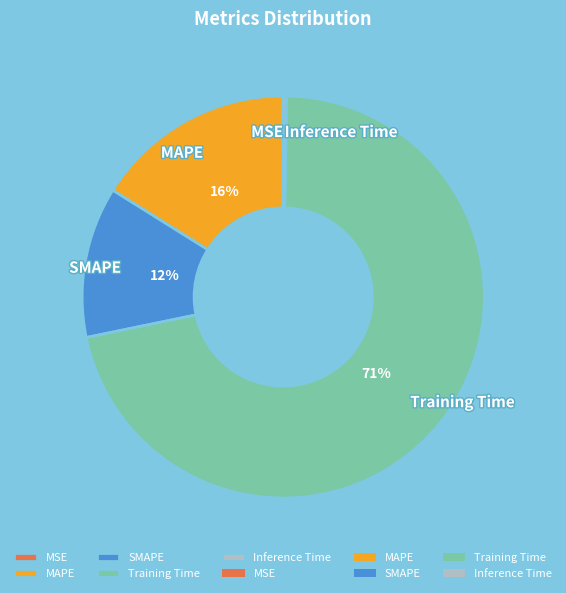

Which slice is the largest?

Training Time